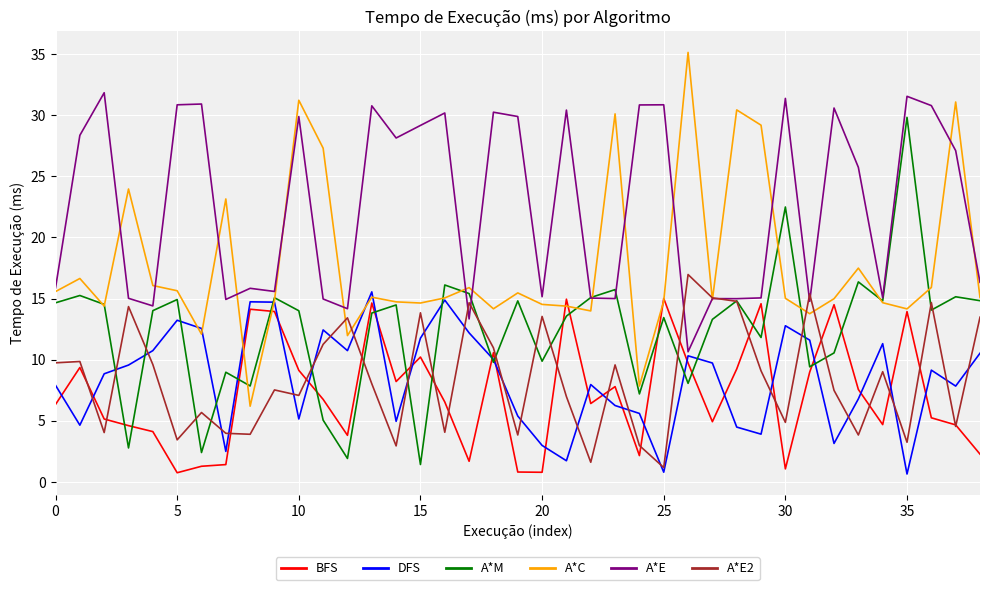

After their last crossing, which series has the higher values: BFS or A*M?

A*M